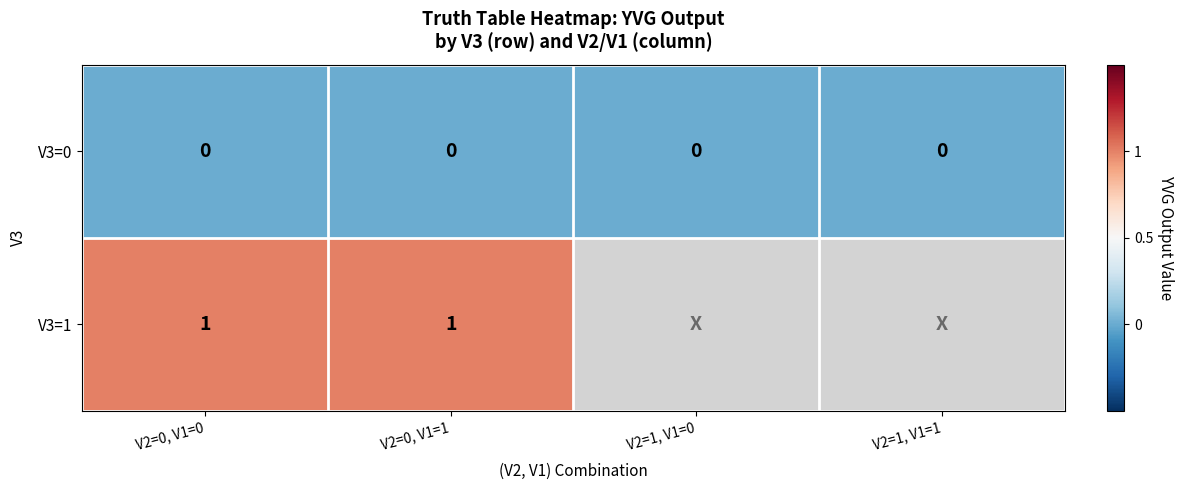

Is the value of V3=0 at V2=0, V1=0 greater than the value of V3=1 at V2=0, V1=0?

No